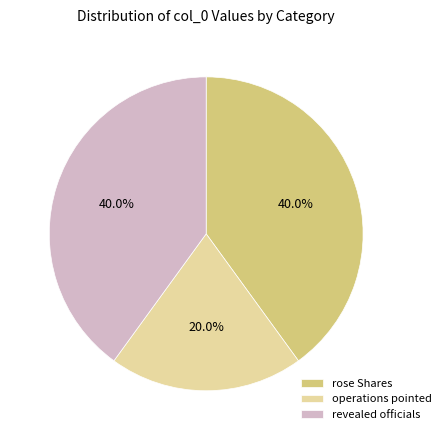

Which has a higher value, operations pointed or rose Shares?

rose Shares